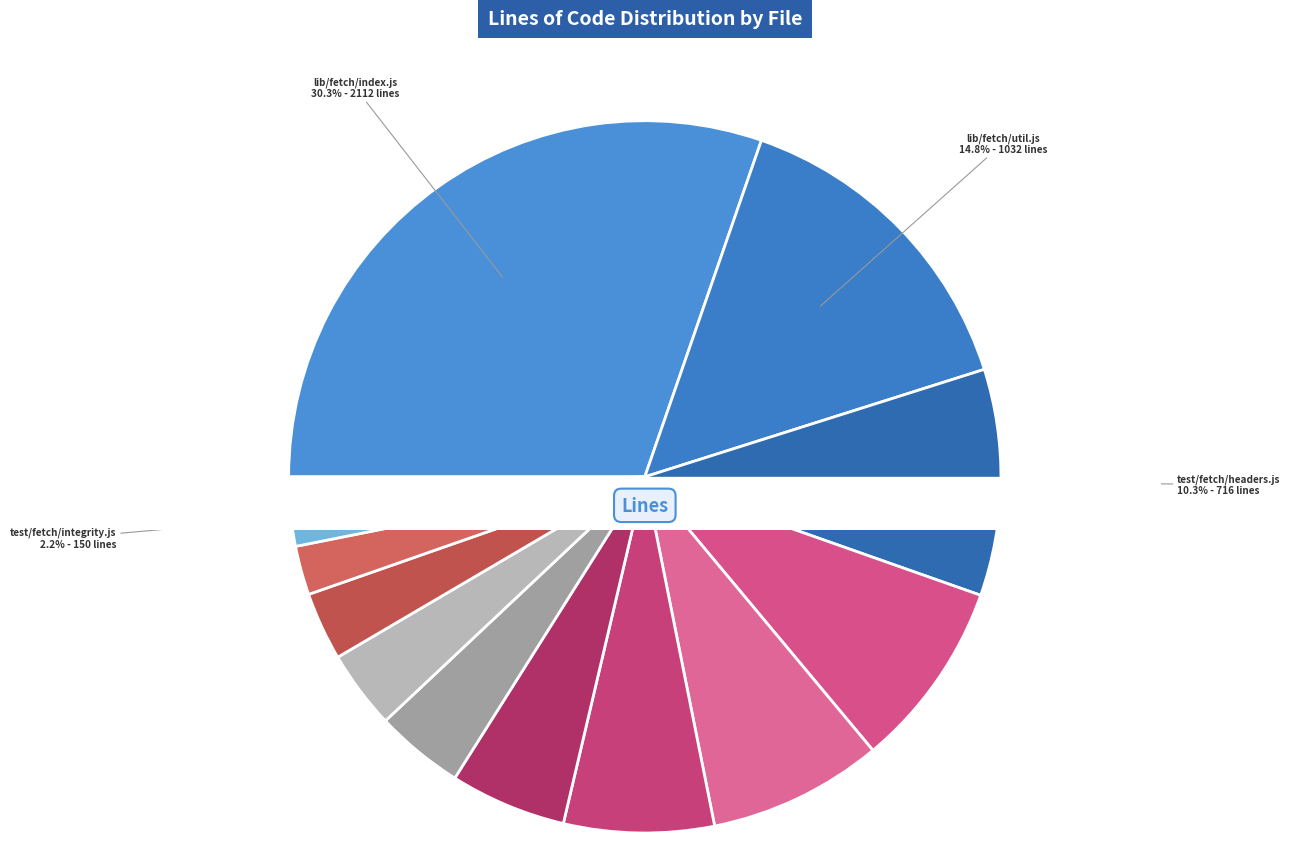

To the nearest percent, what is the combined percentage of test/fetch/integrity.js and test/headers-crlf.js?

3%